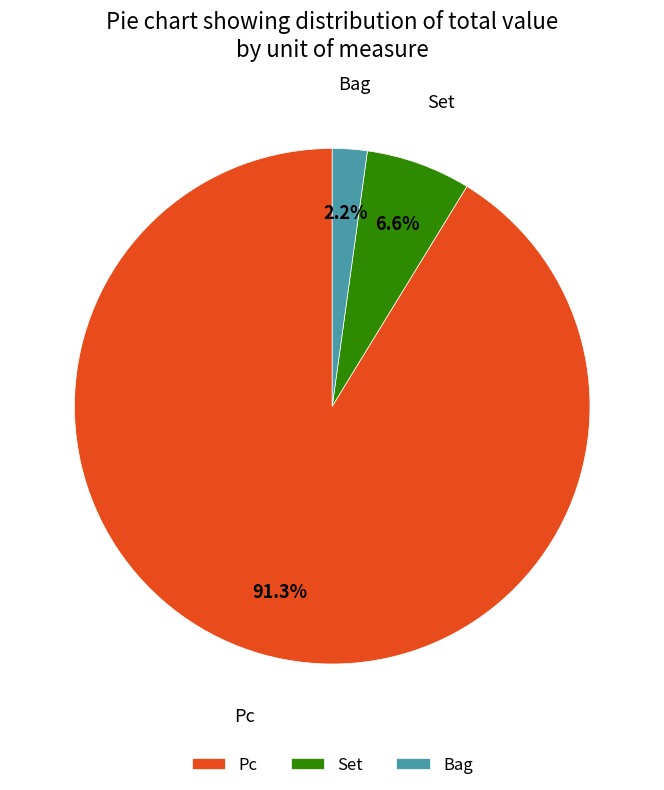

To the nearest percent, what is the average slice percentage?

33%